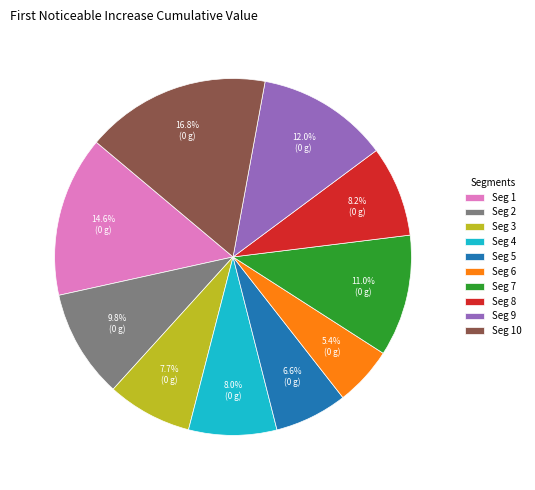

Is there a majority slice in this chart?

No